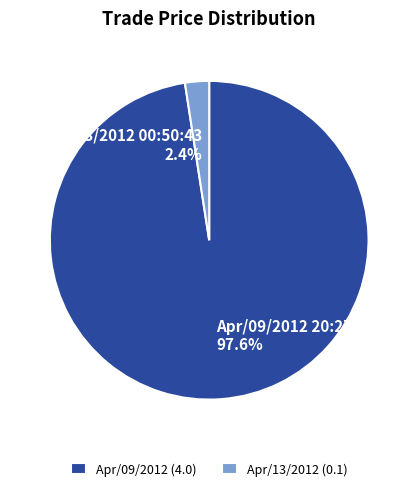

What portion of the pie excludes Apr/13/2012 00:50:43?

97.6%